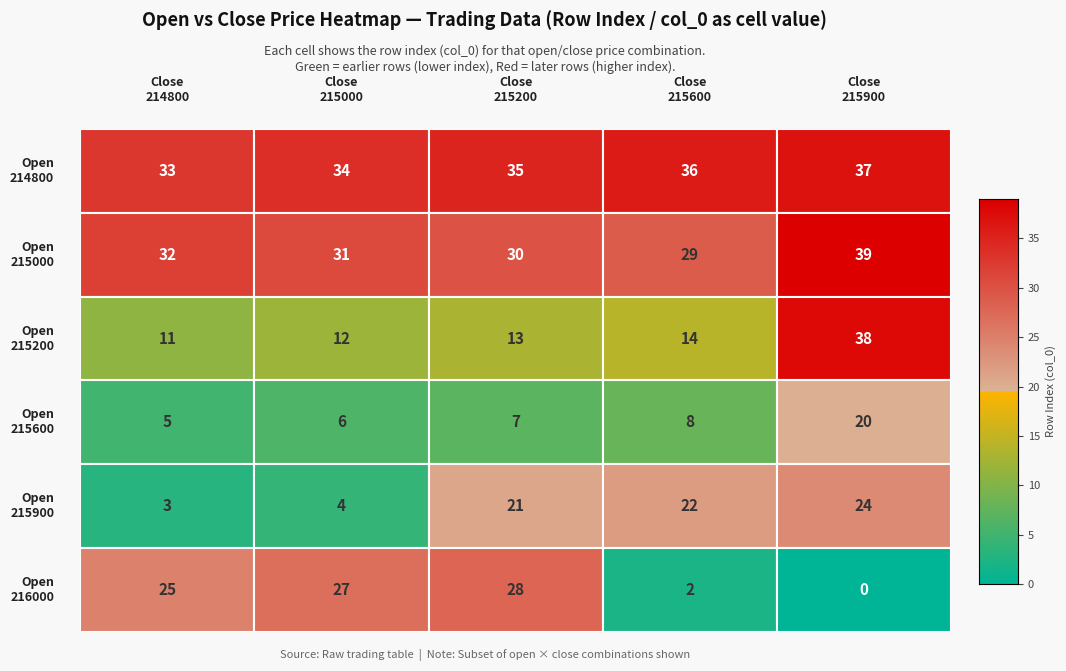

Count the 214800 values in the range 214800 to 215000.

5